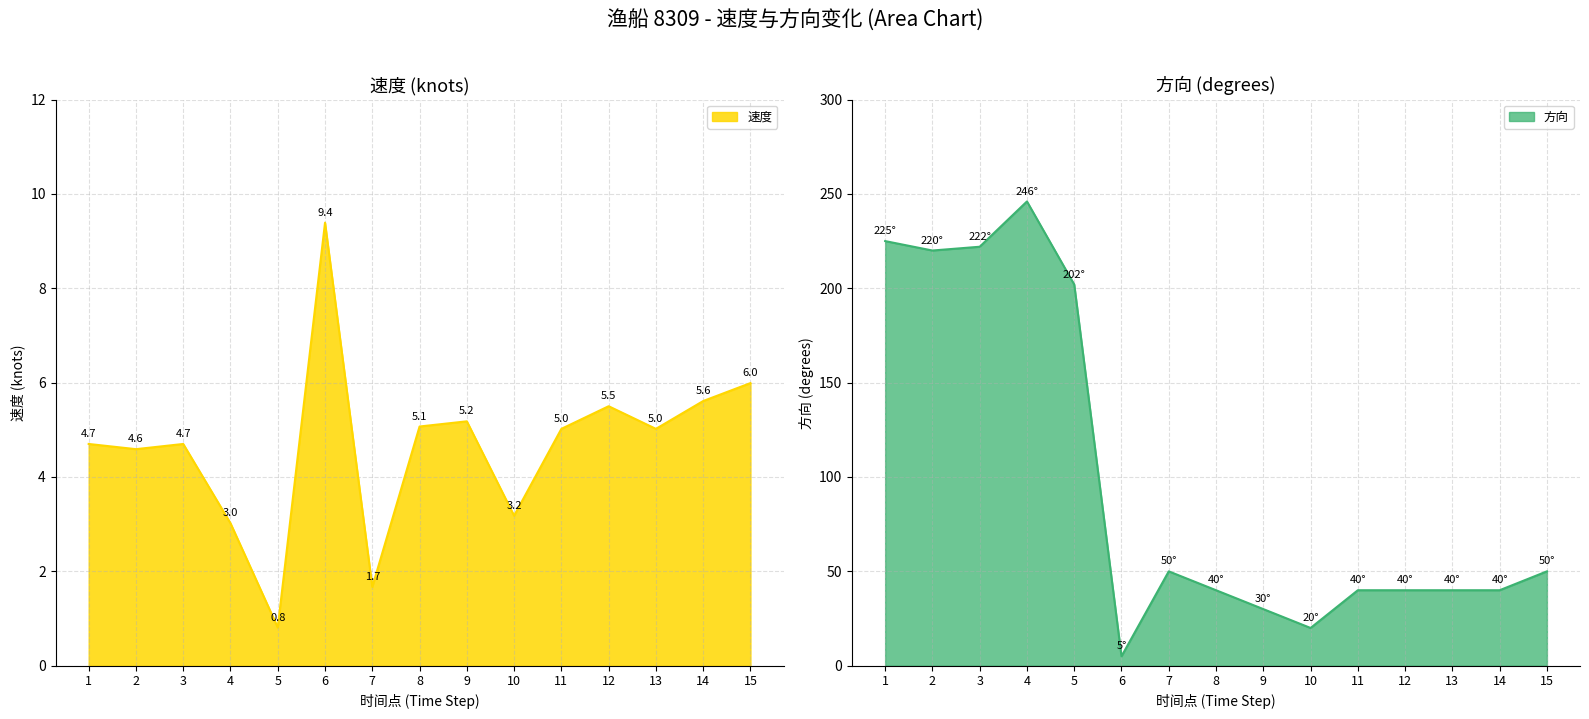

Which category has the lowest value in the 速度 series?

5